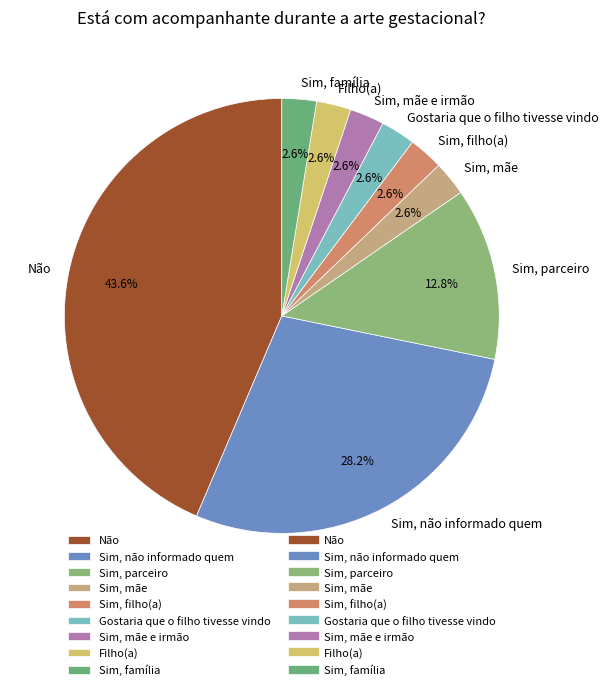

To the nearest percent, what is the difference between the largest and smallest slice percentages?

41%